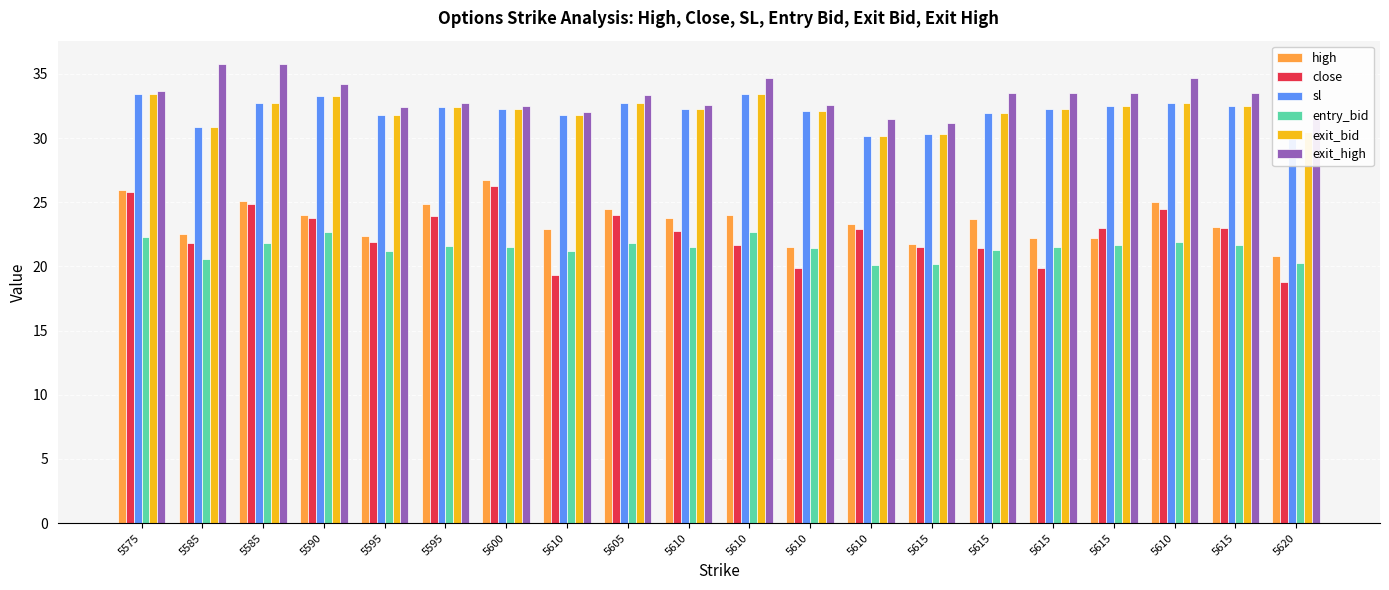

The entry_bid series shows 35.0 at 5585. True or false?

False